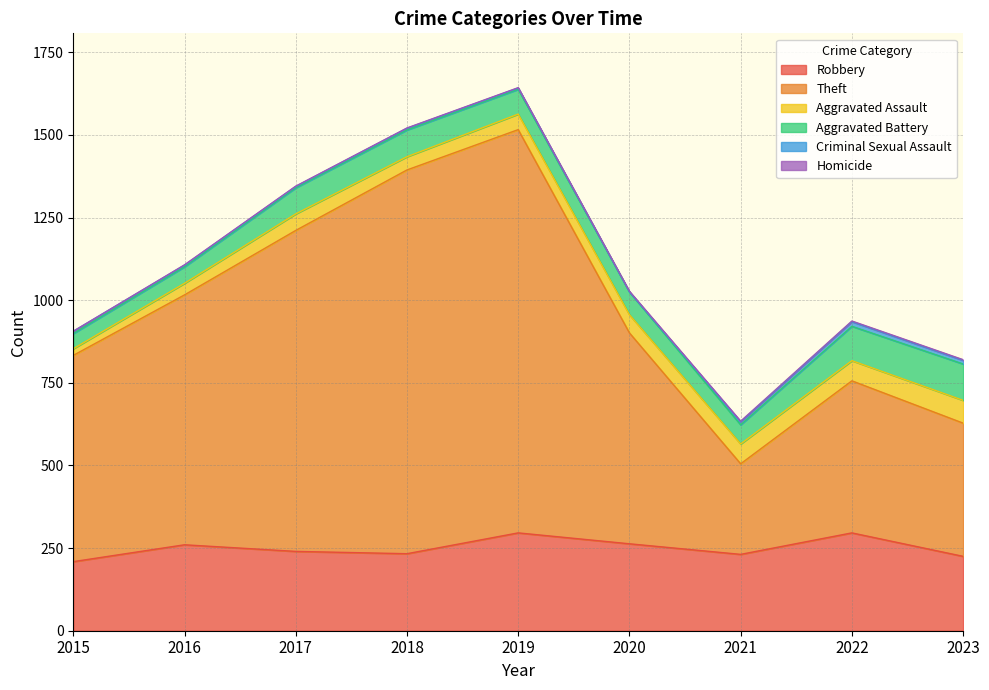

Where is the first local minimum for Aggravated Assault?

2018